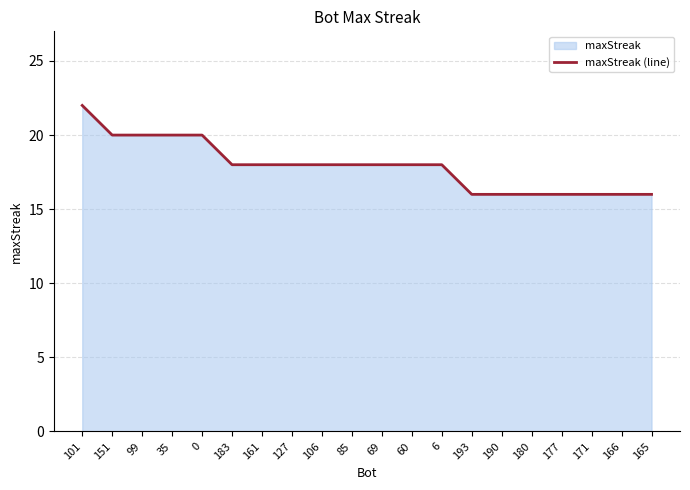

Count the number of categories in the chart.

20